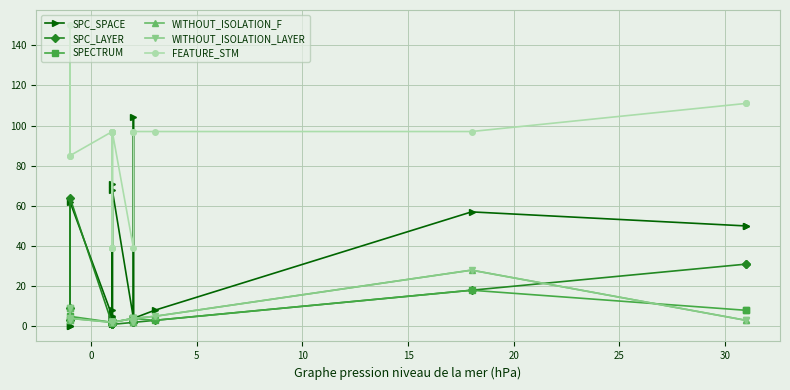

At how many categories does at least one series exceed 47?

14